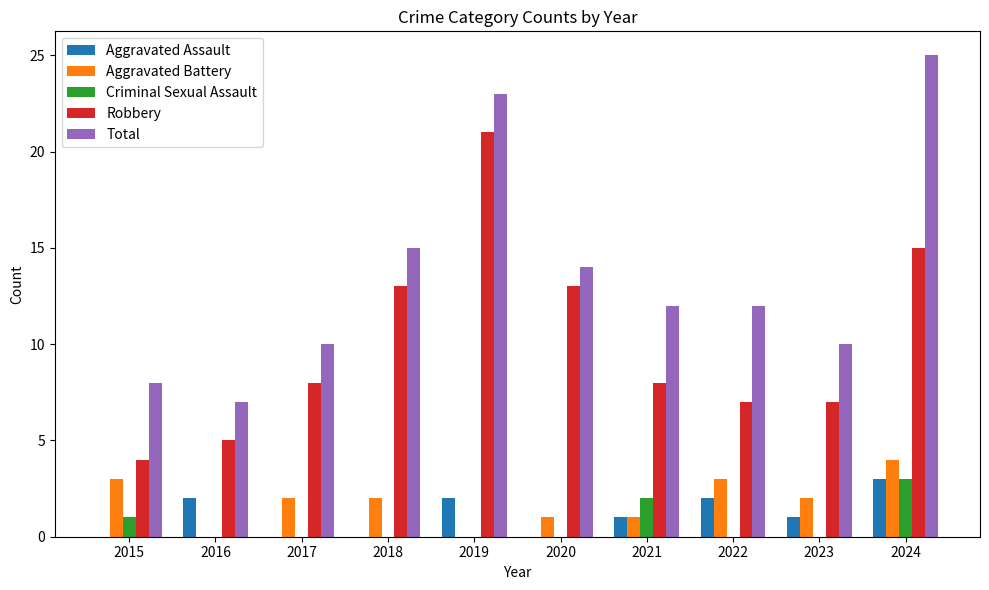

What is the spread (max minus min) of values at 2021?

11